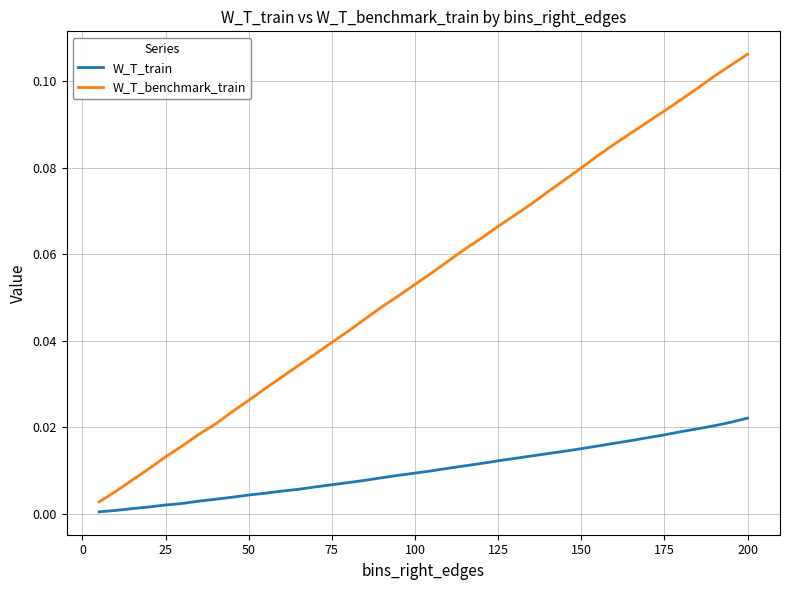

Which series has the widest spread of values?

W_T_benchmark_train